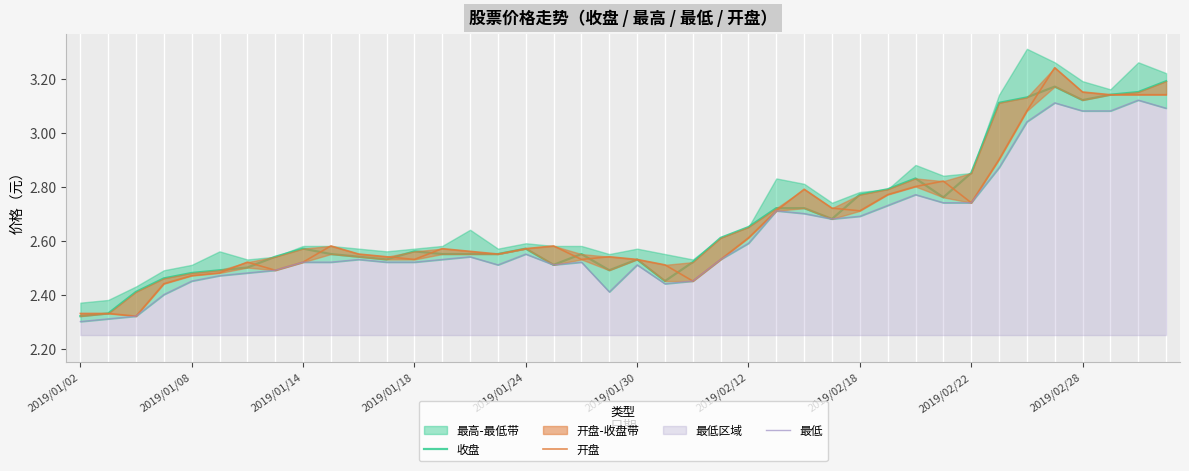

How many lines are shown in the chart?

3